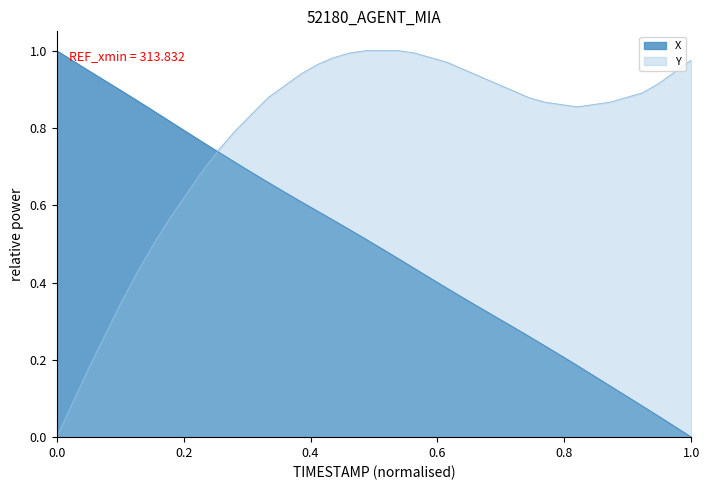

The value of X at 16.9 is 0.2. True or false?

False